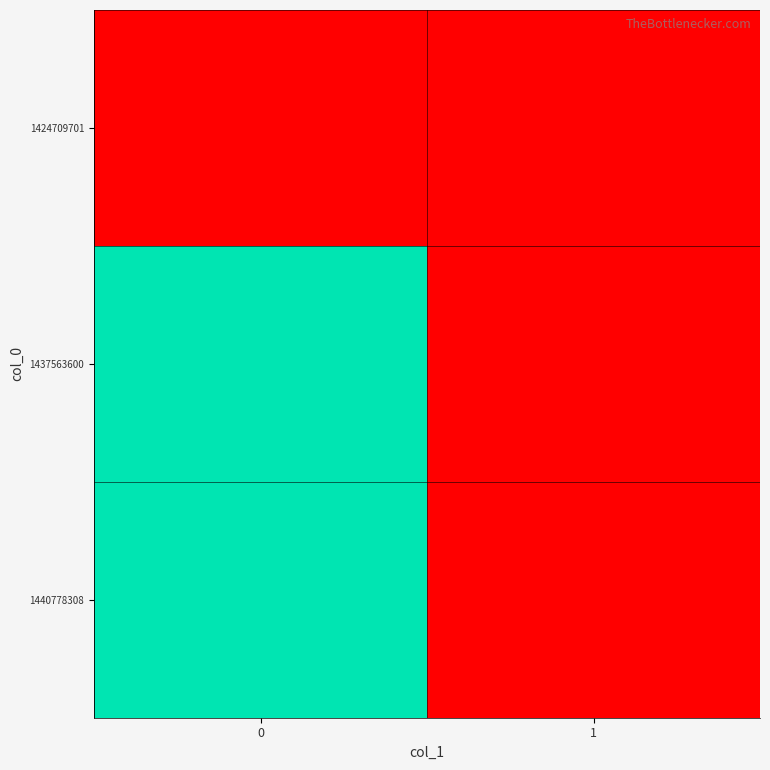

How many categories are shown in the chart?

2